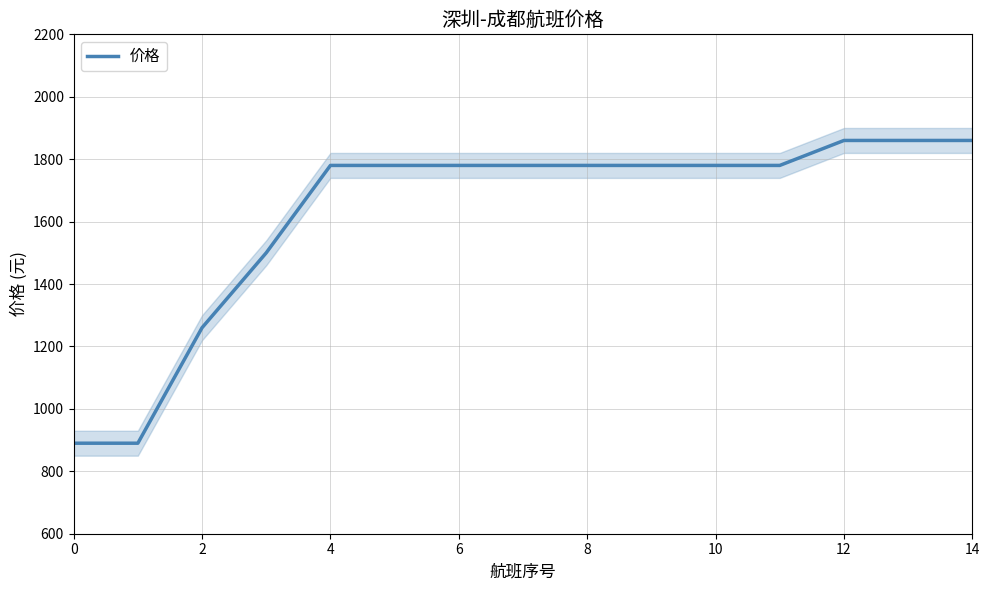

Reading left to right, list all the values displayed in this chart.

890	890	1260	1500	1780	1780	1780	1780	1780	1780	1780	1780	1860	1860	1860